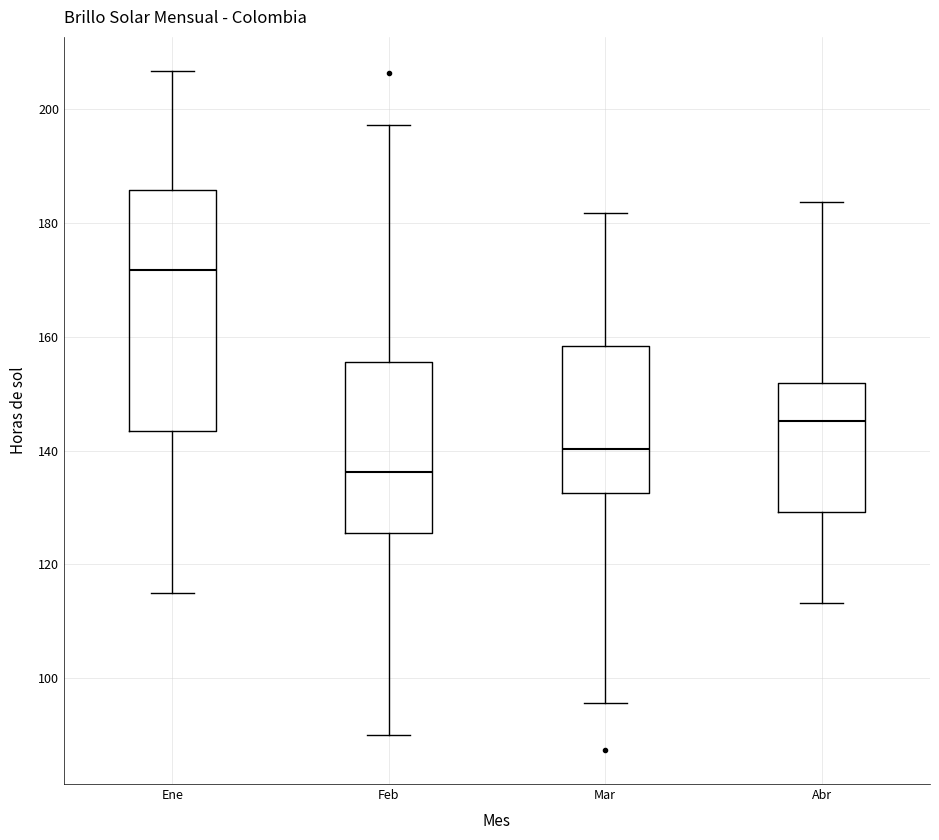

Reading left to right, transcribe this box plot: for each box, give where its median line is, the range the box spans, and where its two whiskers end, as read against the y-axis. The values are not printed on the chart, so give them approximately, as read against the axis.

Ene: median 172, box 144 to 186, whiskers 116 to 206
Feb: median 136, box 126 to 156, whiskers 90 to 198
Mar: median 140, box 132 to 158, whiskers 96 to 182
Abr: median 146, box 130 to 152, whiskers 114 to 184